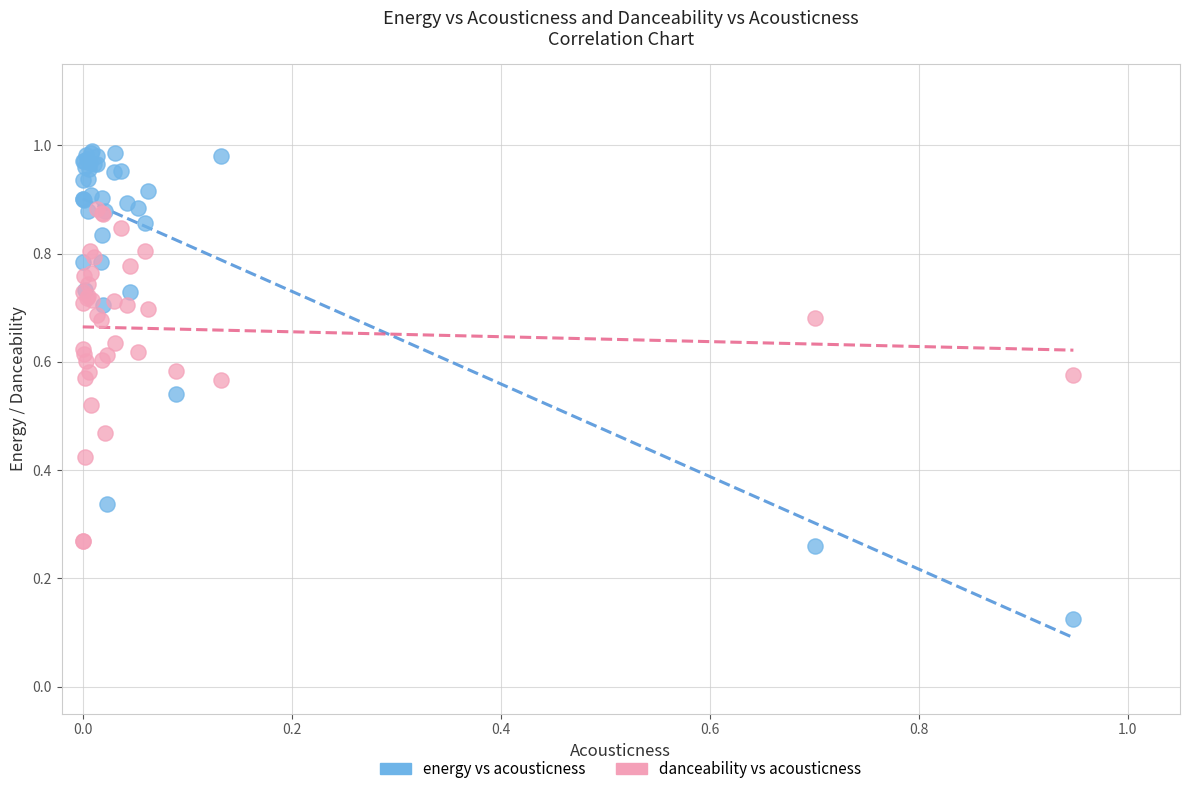

Which series contains the highest Y value?

energy vs acousticness